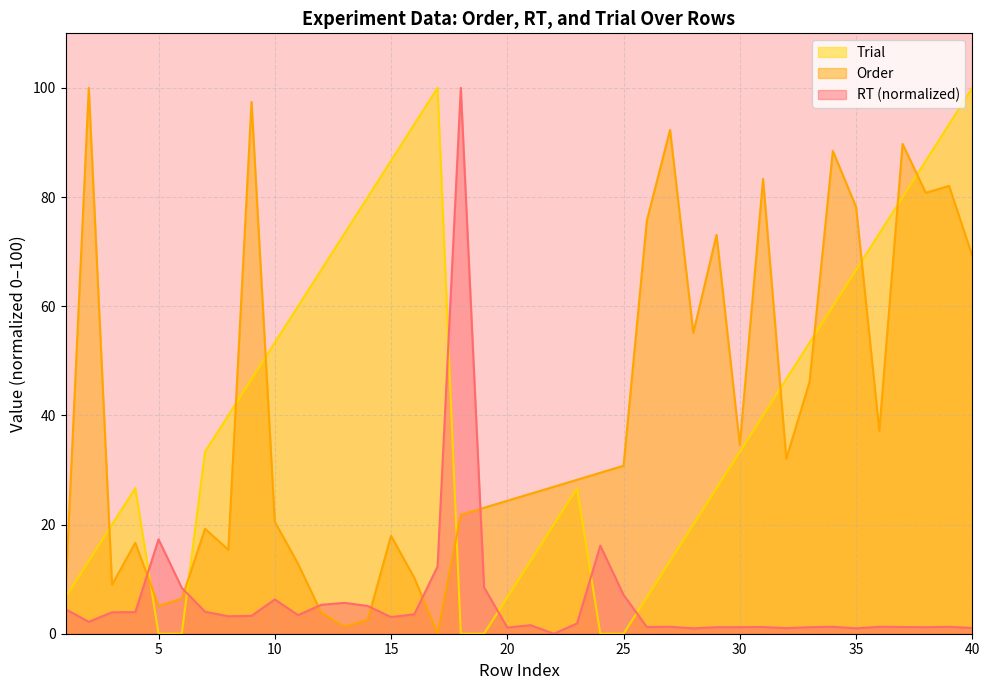

What is the sum of the Trial values at 6 and 14?

80.0